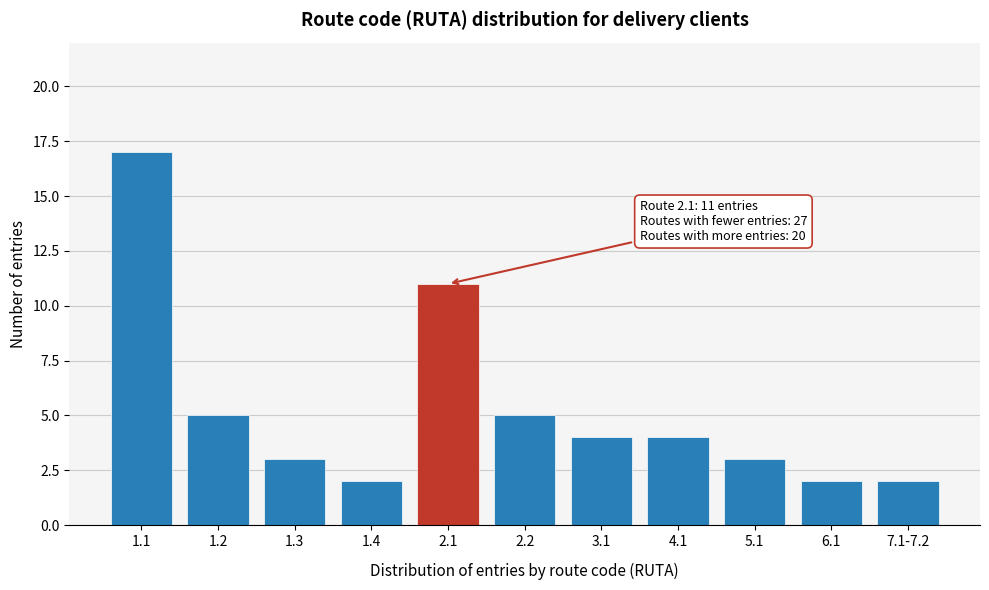

Reading left to right, what are all the values shown in this chart?

17	5	3	2	11	5	4	4	3	2	2